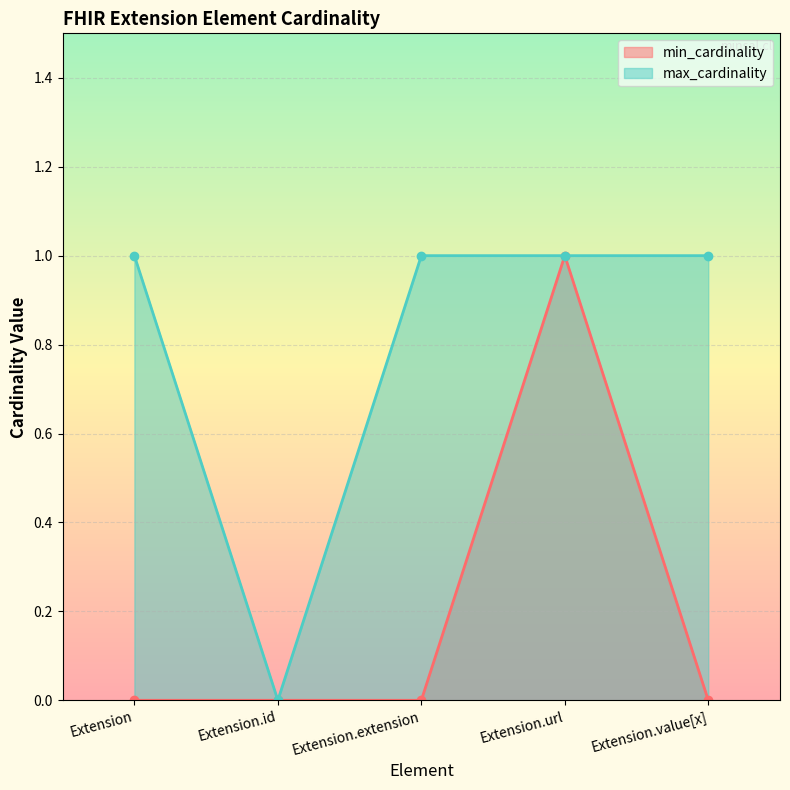

Rank the categories by min_cardinality value from lowest to highest.

Extension, Extension.id, Extension.extension, Extension.value[x], Extension.url